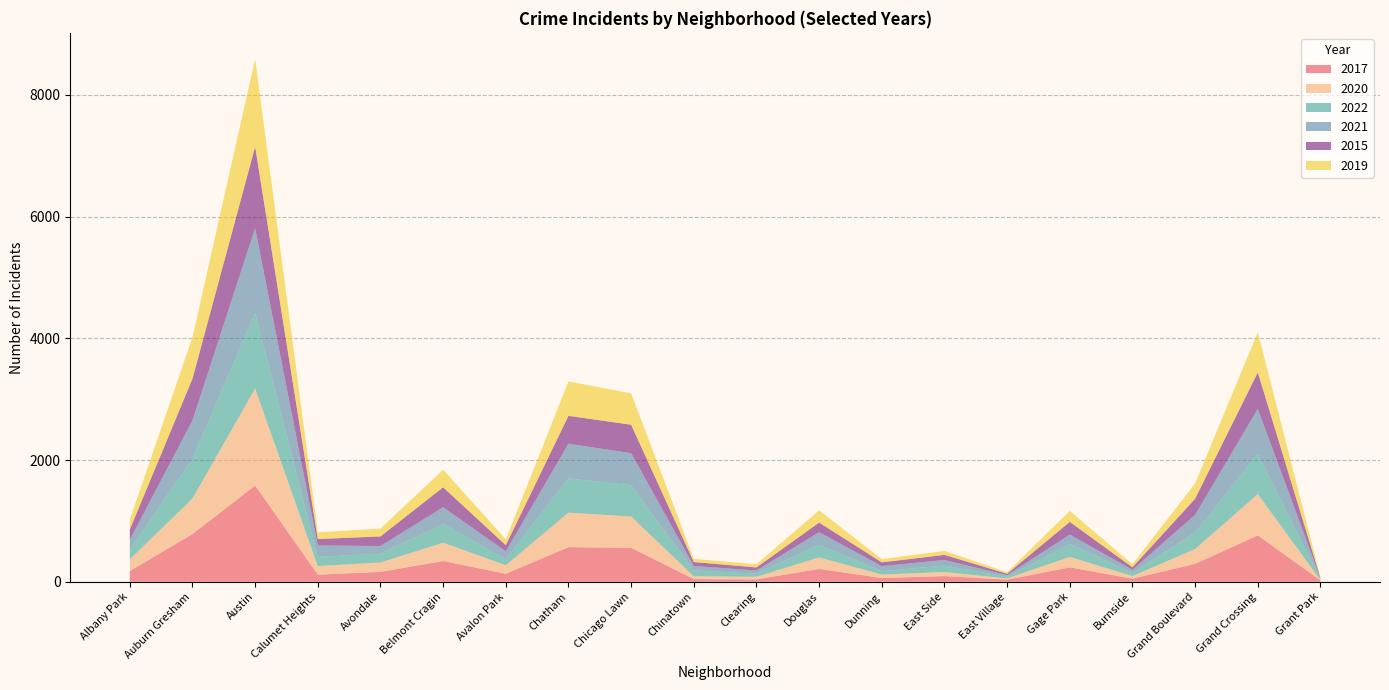

Reading right to left, what are all the values shown in this chart?

2017: Grant Park=22	Grand Crossing=763	Grand Boulevard=294	Burnside=51	Gage Park=237	East Village=35	East Side=93	Dunning=61	Douglas=211	Clearing=39	Chinatown=44	Chicago Lawn=558	Chatham=569	Avalon Park=131	Belmont Cragin=341	Avondale=162	Calumet Heights=117	Austin=1582	Auburn Gresham=784	Albany Park=176
2020: Grant Park=5	Grand Crossing=678	Grand Boulevard=244	Burnside=43	Gage Park=171	East Village=20	East Side=67	Dunning=58	Douglas=189	Clearing=43	Chinatown=46	Chicago Lawn=514	Chatham=567	Avalon Park=141	Belmont Cragin=301	Avondale=155	Calumet Heights=141	Austin=1593	Auburn Gresham=584	Albany Park=193
2022: Grant Park=18	Grand Crossing=660	Grand Boulevard=272	Burnside=53	Gage Park=210	East Village=27	East Side=106	Dunning=55	Douglas=206	Clearing=53	Chinatown=96	Chicago Lawn=513	Chatham=563	Avalon Park=99	Belmont Cragin=309	Avondale=145	Calumet Heights=150	Austin=1244	Auburn Gresham=654	Albany Park=161
2021: Grant Park=14	Grand Crossing=739	Grand Boulevard=290	Burnside=50	Gage Park=157	East Village=27	East Side=92	Dunning=83	Douglas=208	Clearing=50	Chinatown=74	Chicago Lawn=528	Chatham=569	Avalon Park=130	Belmont Cragin=274	Avondale=125	Calumet Heights=189	Austin=1391	Auburn Gresham=630	Albany Park=159
2015: Grant Park=4	Grand Crossing=600	Grand Boulevard=265	Burnside=41	Gage Park=209	East Village=23	East Side=84	Dunning=62	Douglas=159	Clearing=51	Chinatown=64	Chicago Lawn=467	Chatham=458	Avalon Park=100	Belmont Cragin=327	Avondale=158	Calumet Heights=105	Austin=1338	Auburn Gresham=684	Albany Park=169
2019: Grant Park=15	Grand Crossing=659	Grand Boulevard=251	Burnside=50	Gage Park=181	East Village=23	East Side=66	Dunning=52	Douglas=201	Clearing=52	Chinatown=53	Chicago Lawn=516	Chatham=566	Avalon Park=95	Belmont Cragin=290	Avondale=129	Calumet Heights=111	Austin=1441	Auburn Gresham=680	Albany Park=163